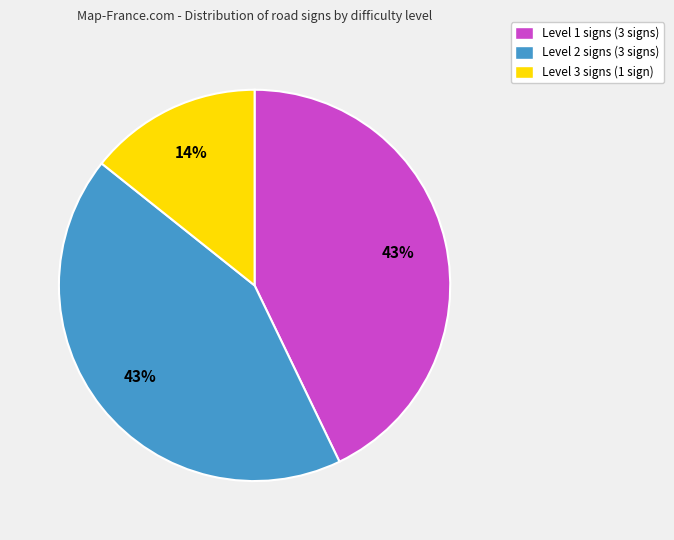

The Level 3 signs (1 sign) slice represents 2% of the pie. True or false?

False